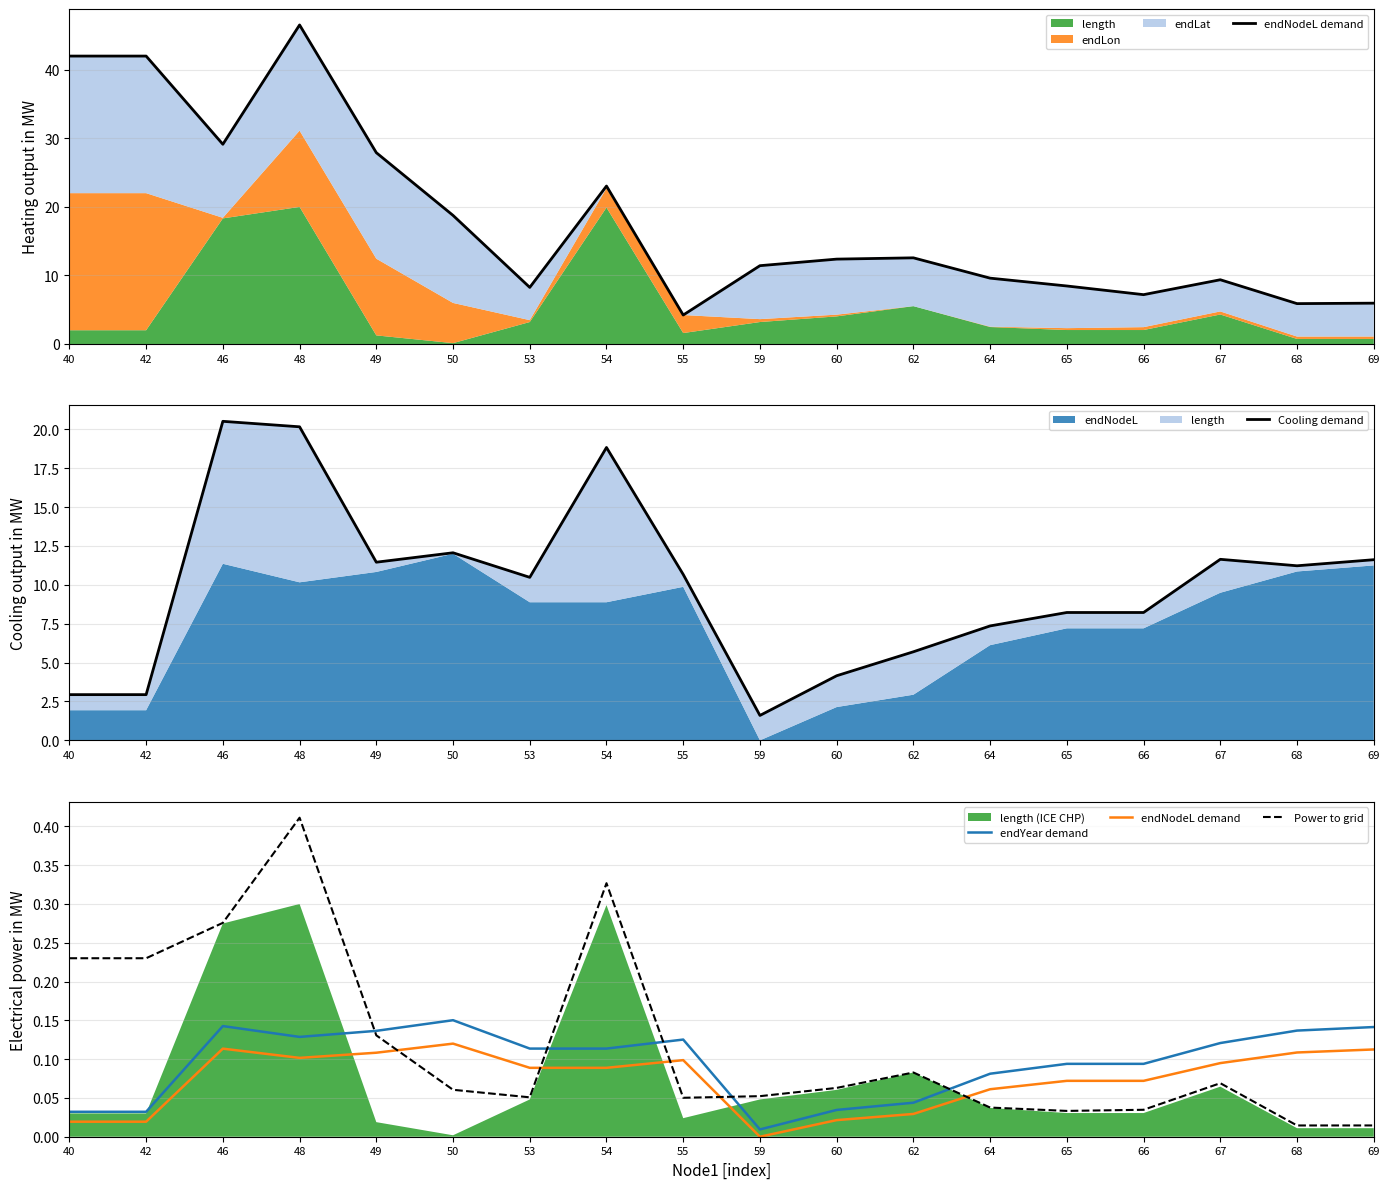

At which category does Power to grid reach its first local peak?

48